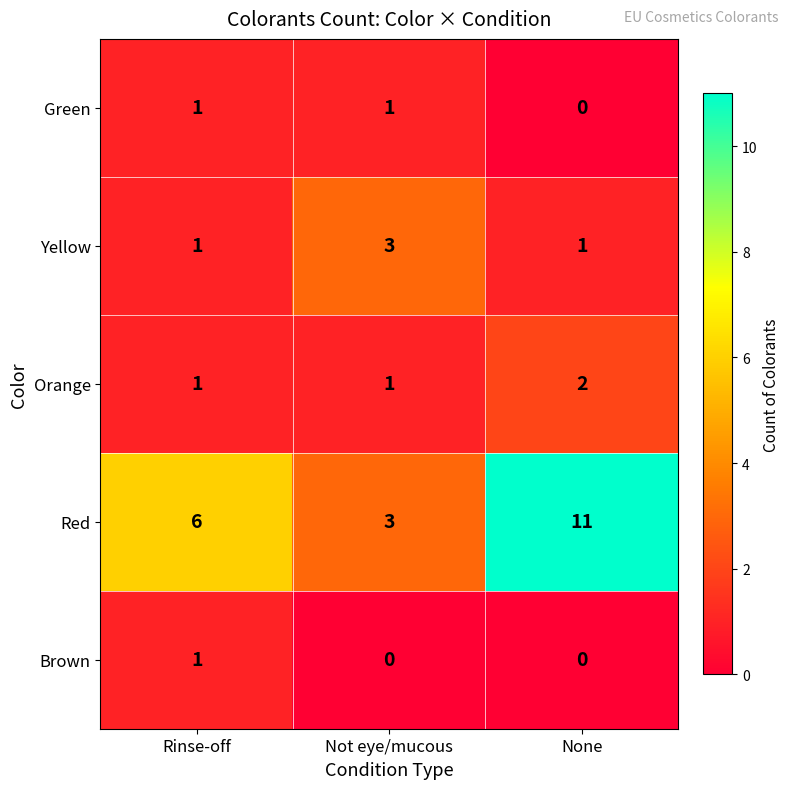

Is it true that Brown equals 1 at Rinse-off?

True